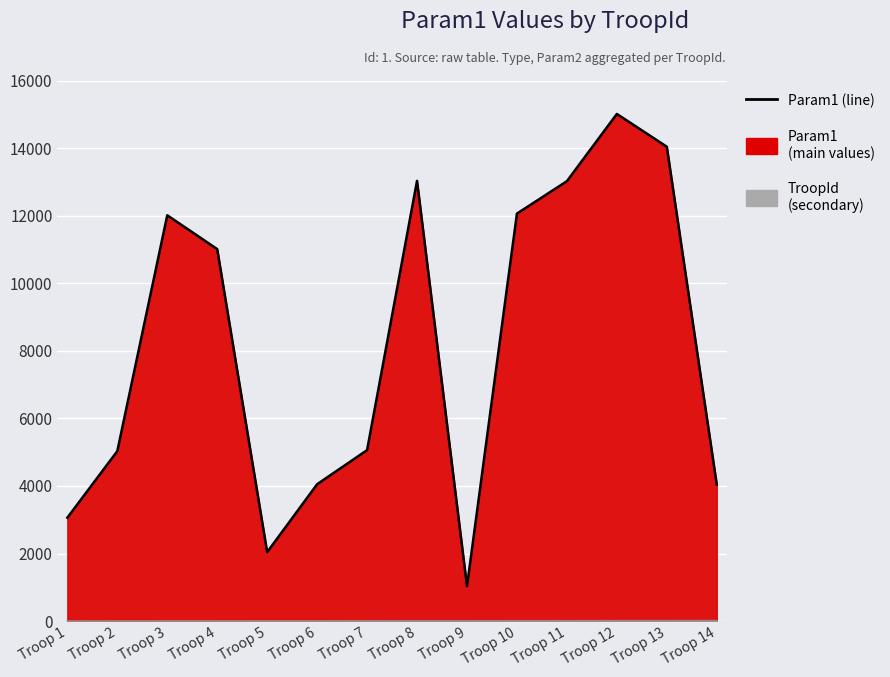

What is the highest value of the Param1 (line) series?

15010